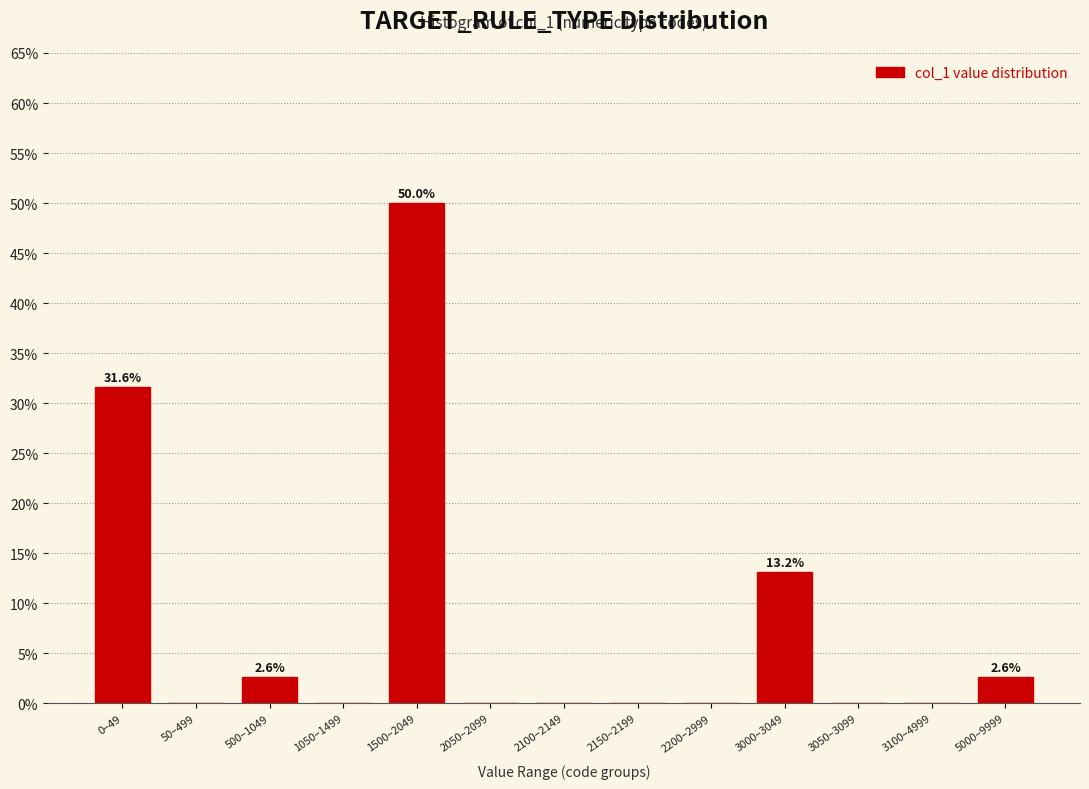

Reading left to right, extract all data points from this chart.

0–49=31.6	50–499=0.0	500–1049=2.6	1050–1499=0.0	1500–2049=50.0	2050–2099=0.0	2100–2149=0.0	2150–2199=0.0	2200–2999=0.0	3000–3049=13.2	3050–3099=0.0	3100–4999=0.0	5000–9999=2.6